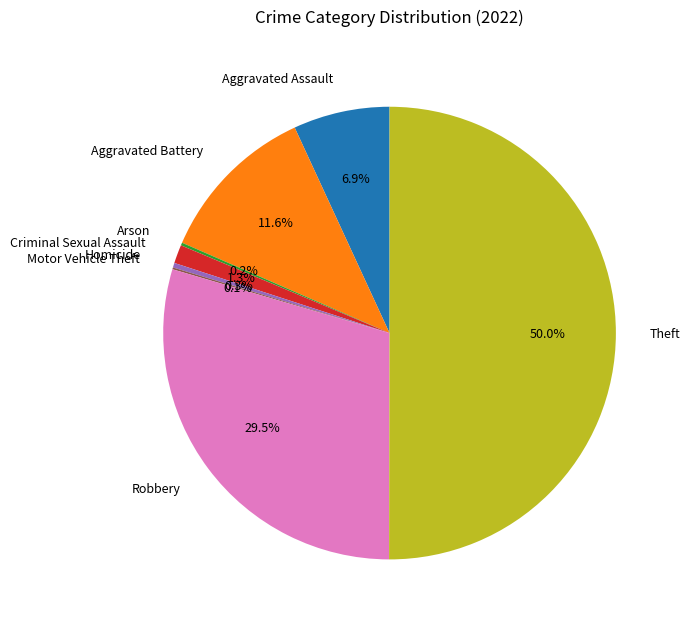

Which category has the biggest portion of the pie?

Theft